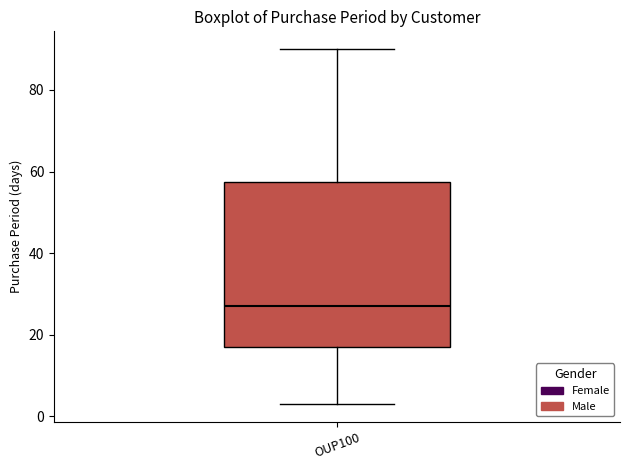

Read this box plot against the y-axis: the position of the median line, the range covered by the box, and the ends of both whiskers. The values are not printed on the chart, so give them approximately, as read against the axis.

median 28, box 18 to 58, whiskers 4 to 90